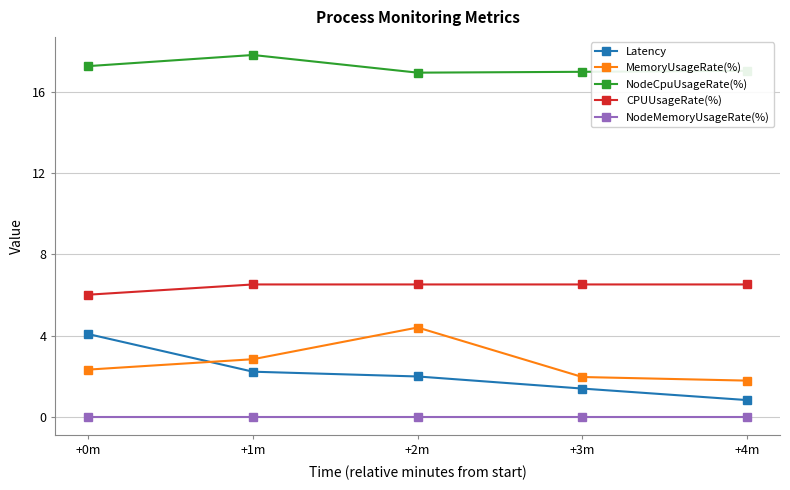

True or false: NodeCpuUsageRate(%) and CPUUsageRate(%) intersect in this chart.

False